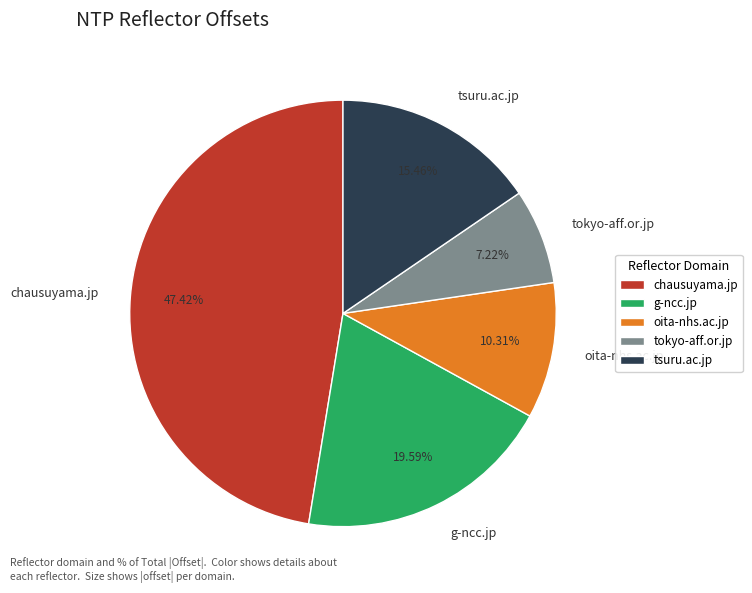

To the nearest percent, what portion does oita-nhs.ac.jp represent?

10%